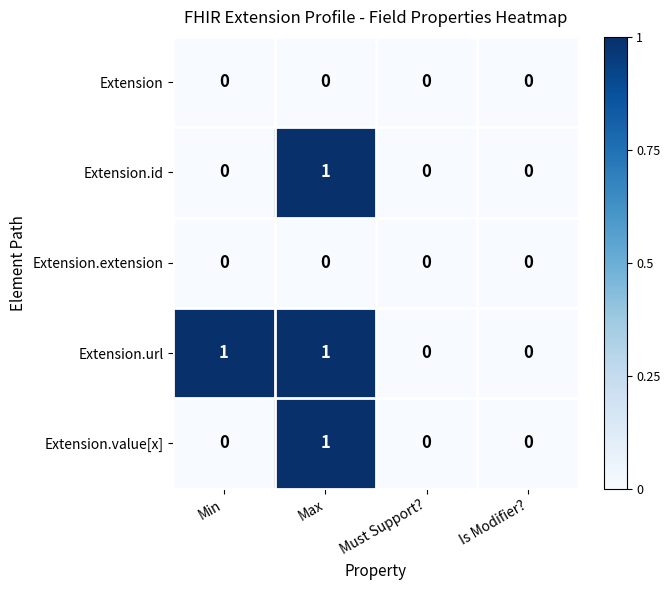

At which label does Extension.value[x] reach its peak?

Max